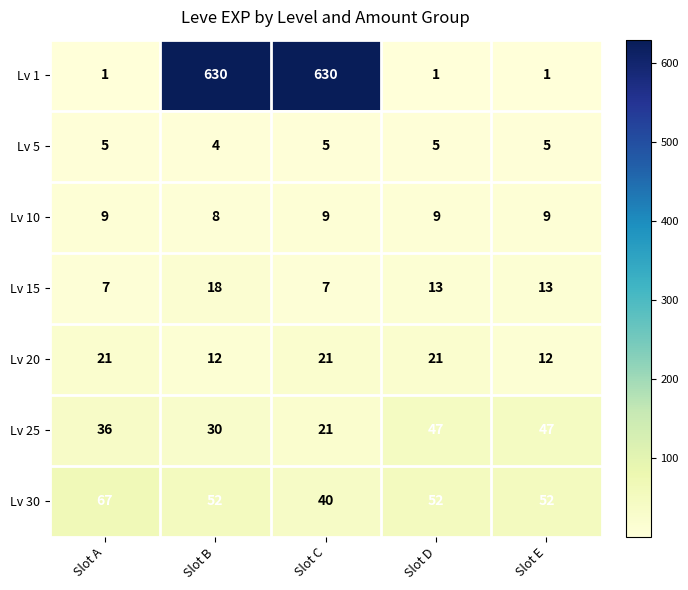

At Slot A, list the series in order from largest to smallest.

Lv 30, Lv 25, Lv 20, Lv 10, Lv 15, Lv 5, Lv 1